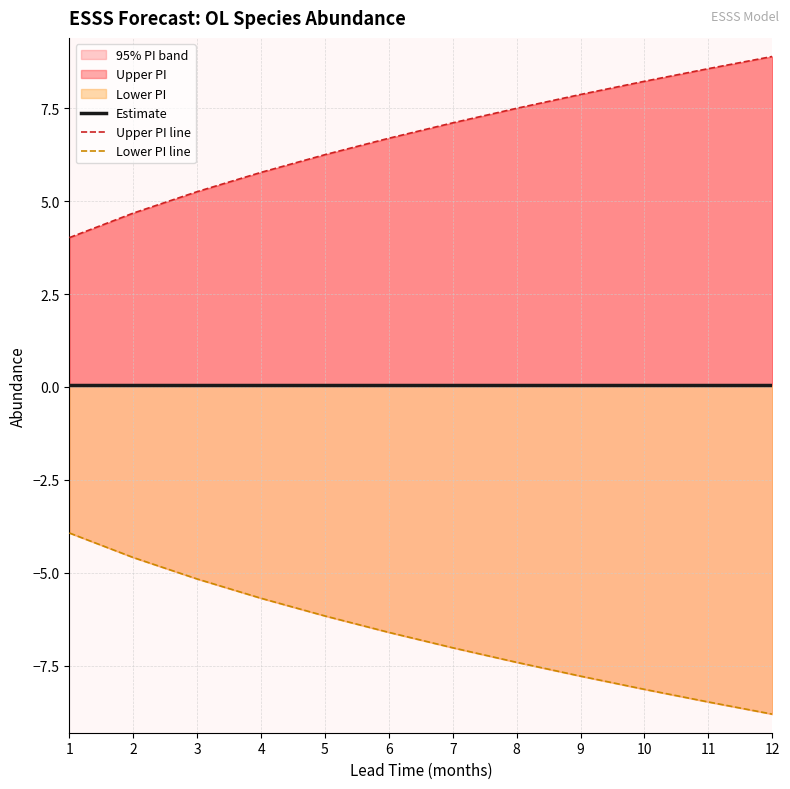

Count the number of data series in this chart.

3